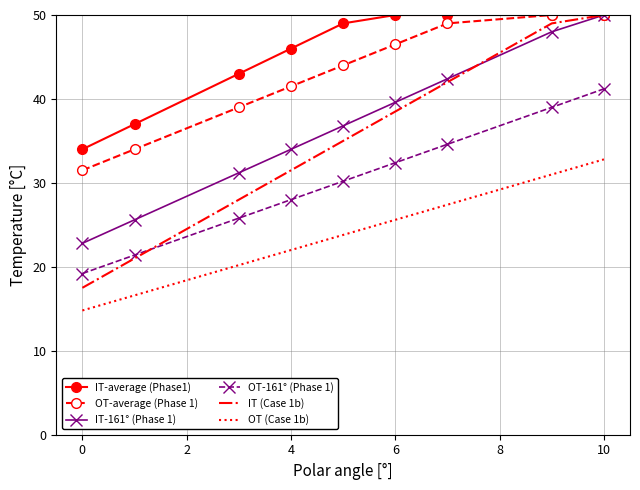

What is the minimum value shown in the chart?

14.8